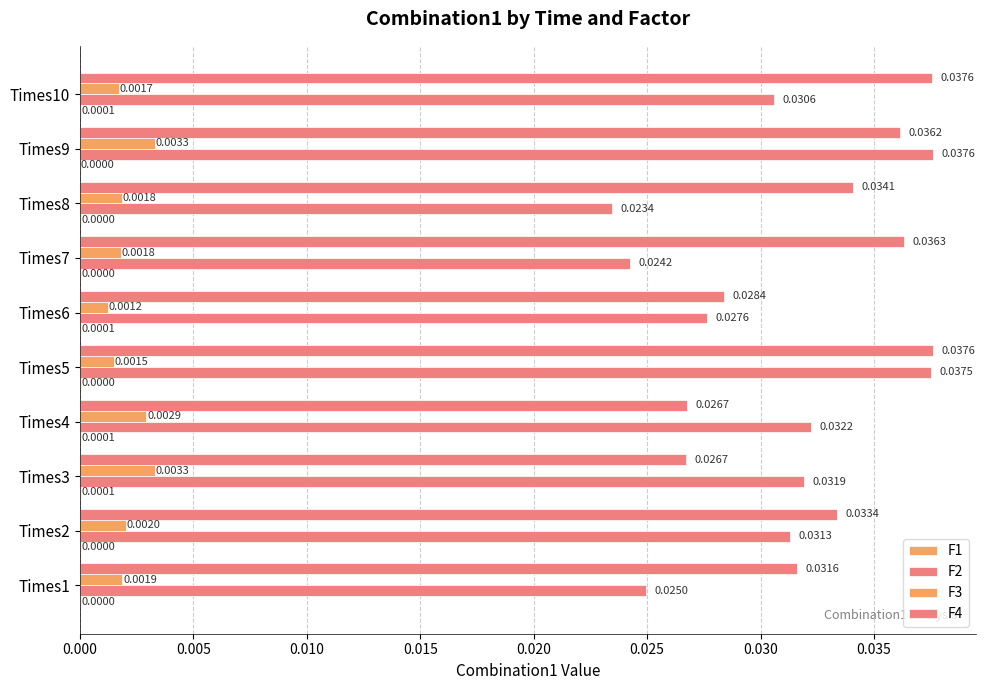

How many distinct data groups are displayed?

4